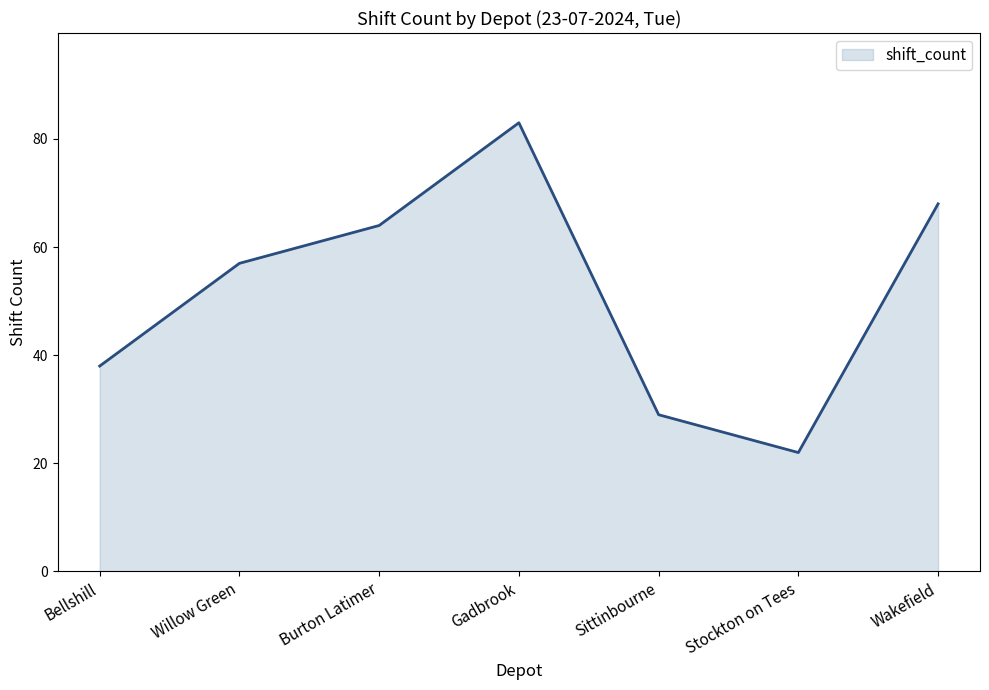

Which label corresponds to the largest value in the chart?

Gadbrook